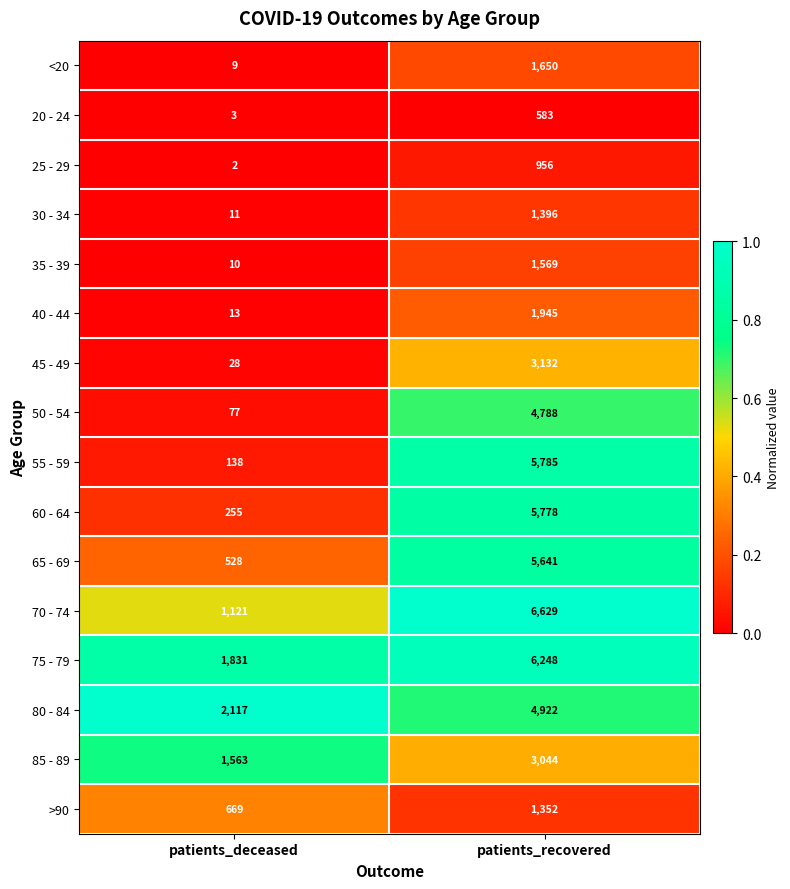

List the series in order of their peak value, highest first.

70 - 74, 75 - 79, 55 - 59, 60 - 64, 65 - 69, 80 - 84, 50 - 54, 45 - 49, 85 - 89, 40 - 44, <20, 35 - 39, 30 - 34, >90, 25 - 29, 20 - 24